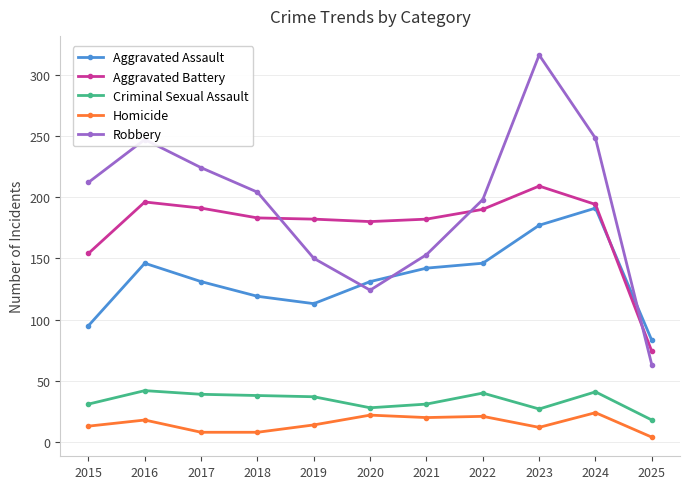

List the series in order of their peak value, highest first.

Robbery, Aggravated Battery, Aggravated Assault, Criminal Sexual Assault, Homicide